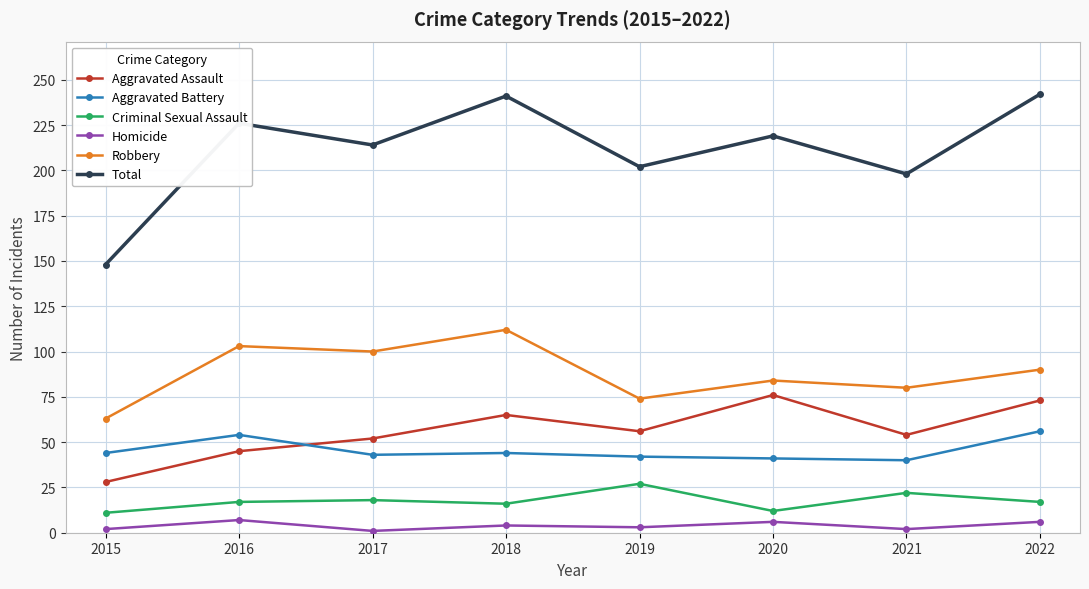

What is the value of the Homicide point at the 1st from the left?

2